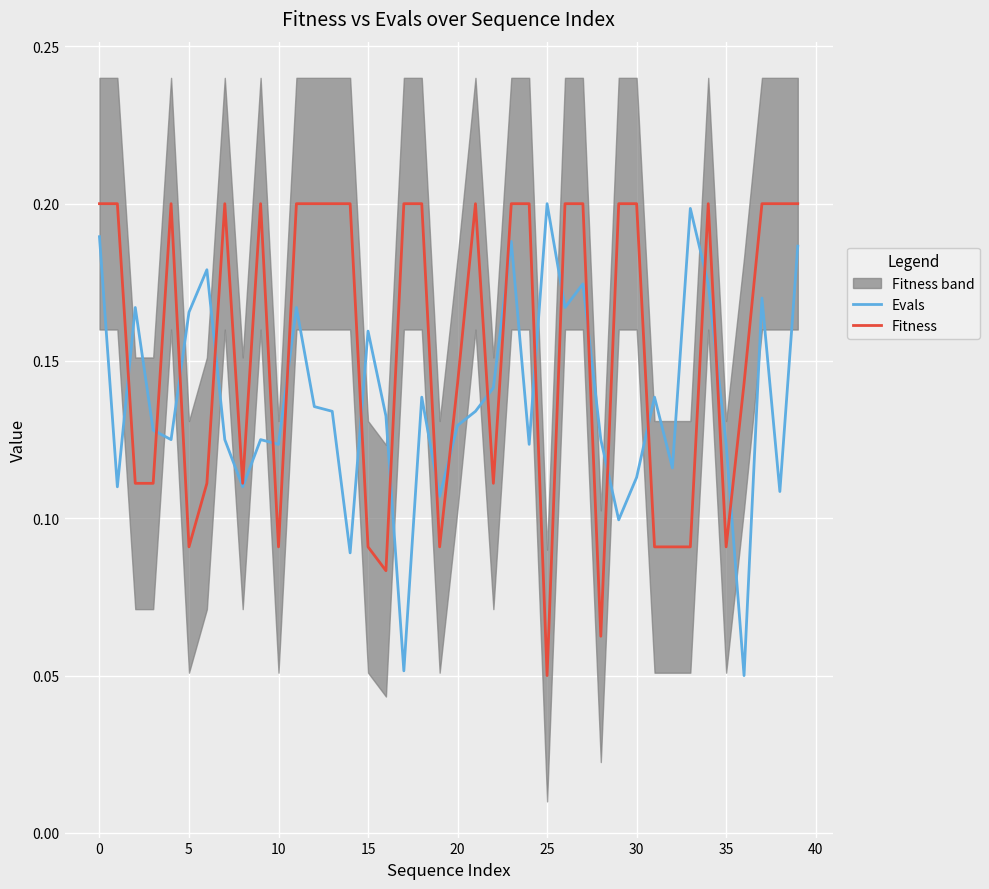

At how many categories does at least one series exceed 0?

40